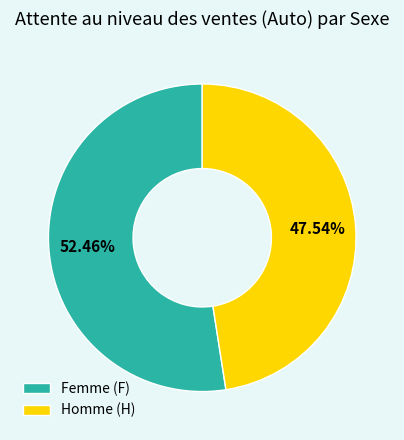

Which category has the biggest portion of the pie?

Femme (F)